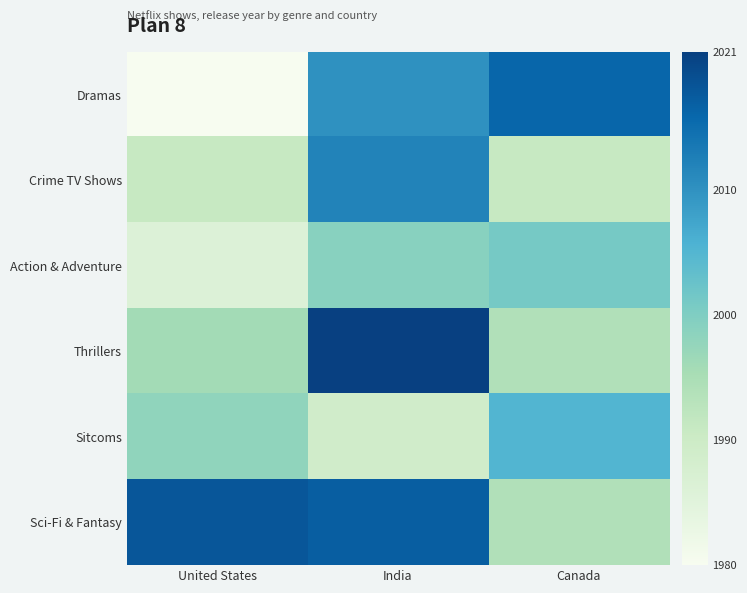

Reading left to right, list all the values displayed in this chart.

Dramas: United States=1980	India=2010	Canada=2016
Crime TV Shows: United States=1991	India=2012	Canada=1991
Action & Adventure: United States=1986	India=1999	Canada=2001
Thrillers: United States=1996	India=2021	Canada=1994
Sitcoms: United States=1998	India=1989	Canada=2005
Sci-Fi & Fantasy: United States=2018	India=2017	Canada=1994